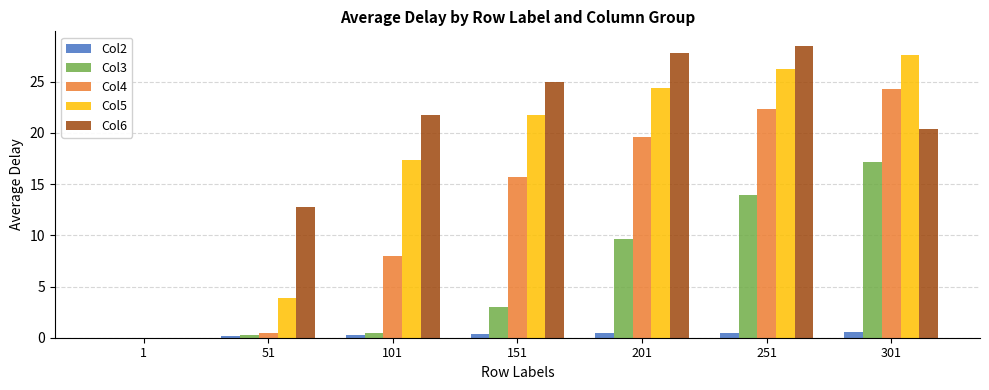

Which series has the largest total across all categories?

Col6